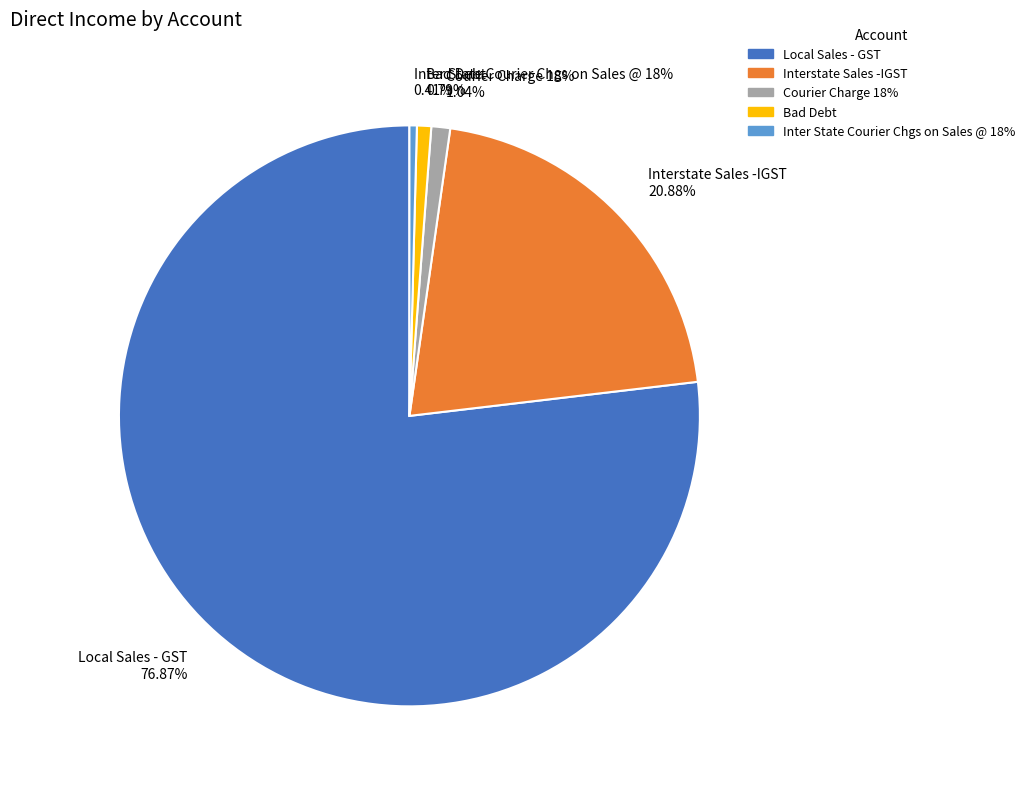

Which category has the smallest portion of the pie?

Inter State Courier Chgs on Sales @ 18%